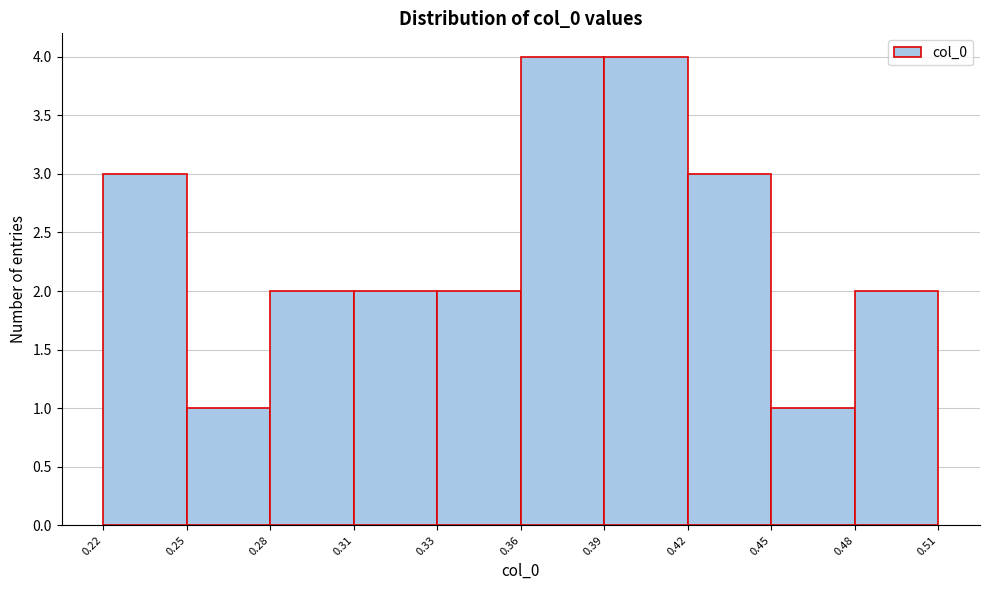

Reading right to left, what are all the values shown in this chart?

2	1	3	4	4	2	2	2	1	3